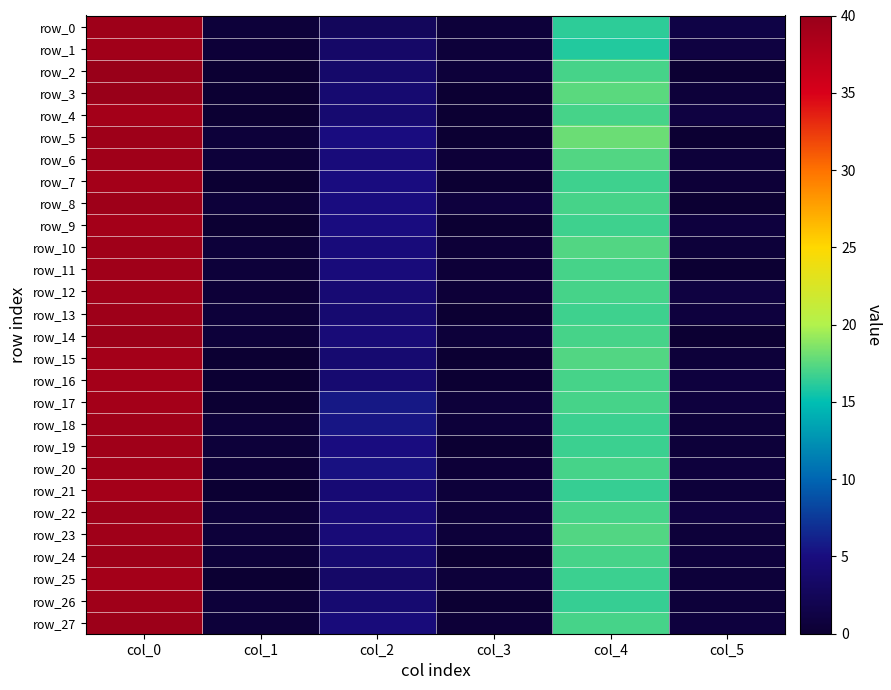

The value of row_15 at col_0 is 39.0. True or false?

True